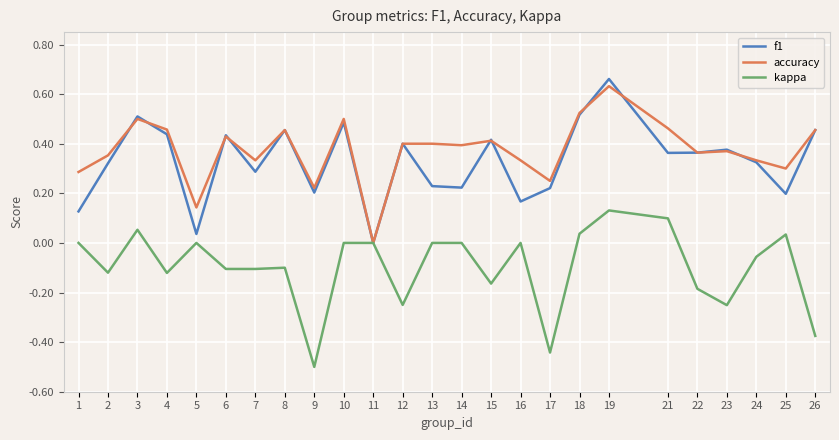

At which category is the sum across all series the highest?

19